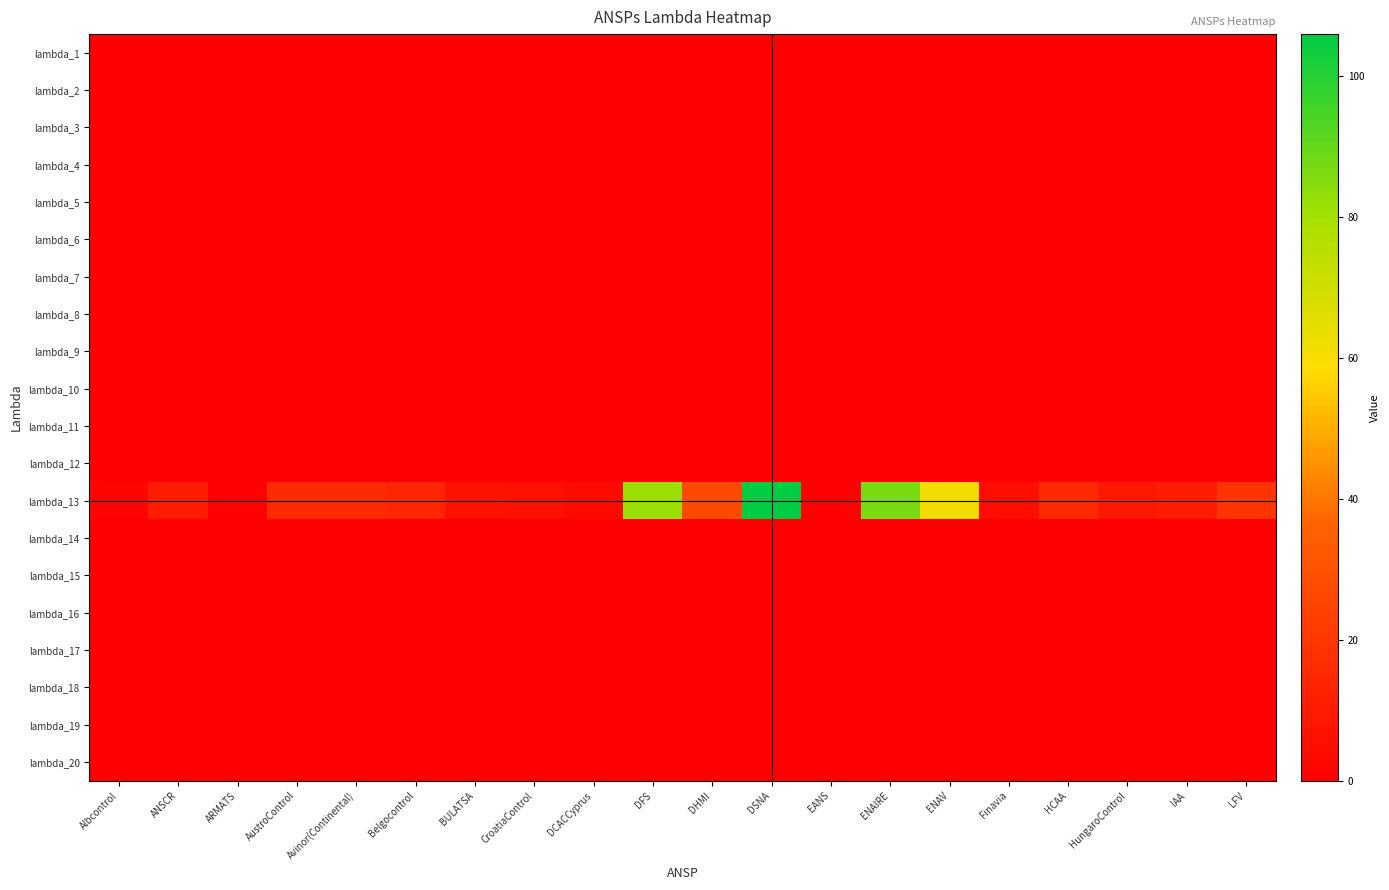

Which series changed the most between ENAV and IAA?

lambda_13